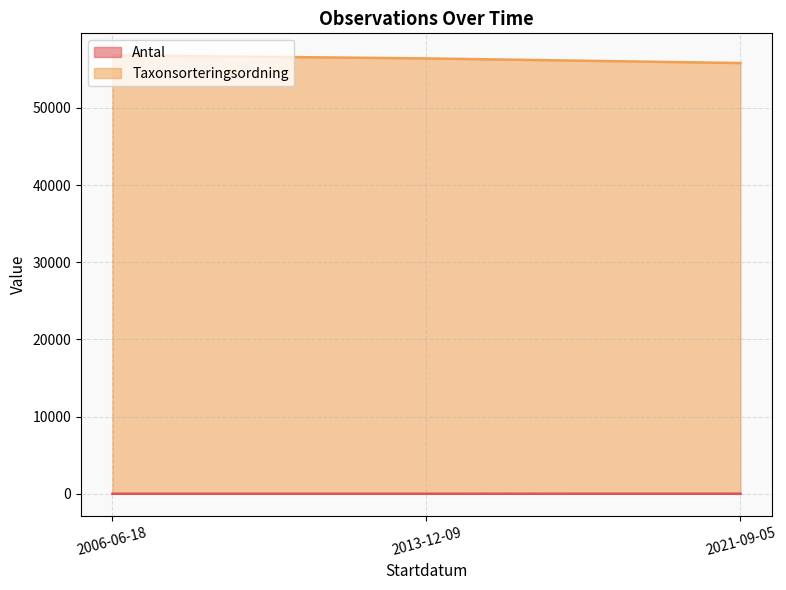

Which series changed the most between 2013-12-09 and 2021-09-05?

Taxonsorteringsordning